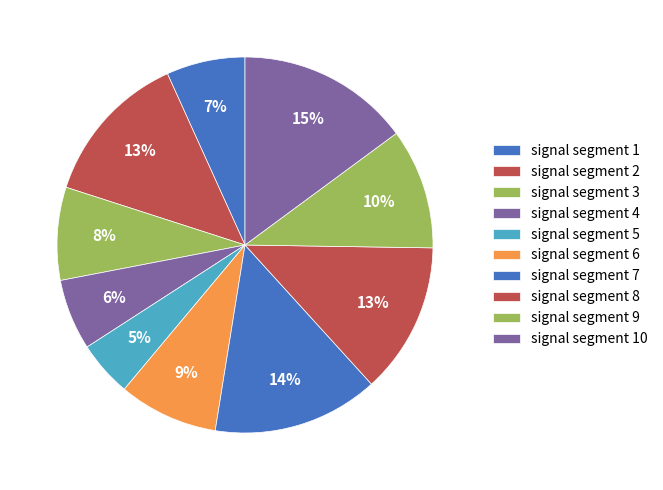

Count the number of slices in the pie.

10